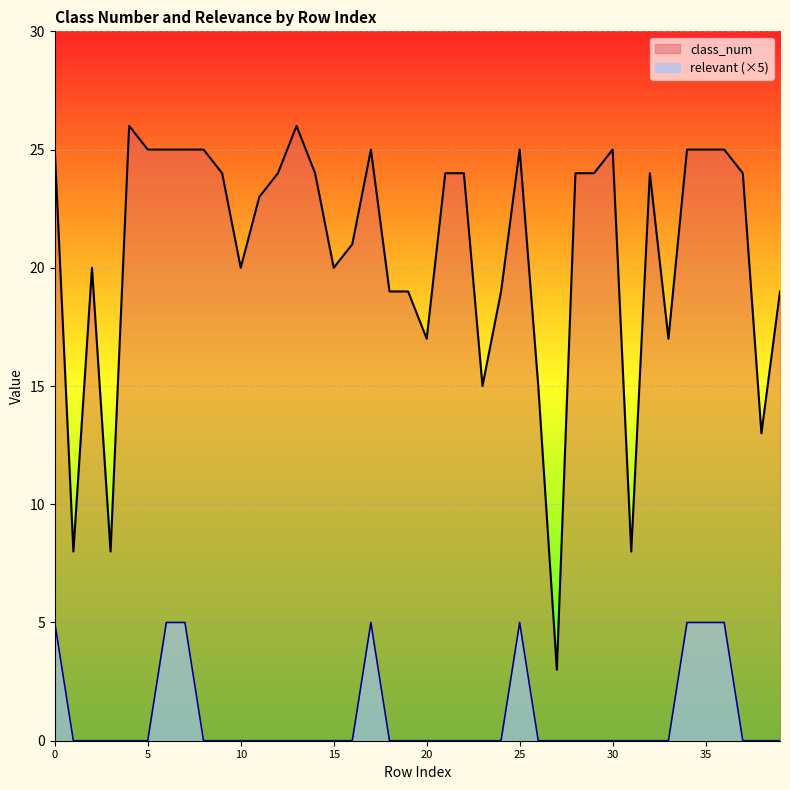

What is the difference between the maximum and minimum values in the relevant series?

5